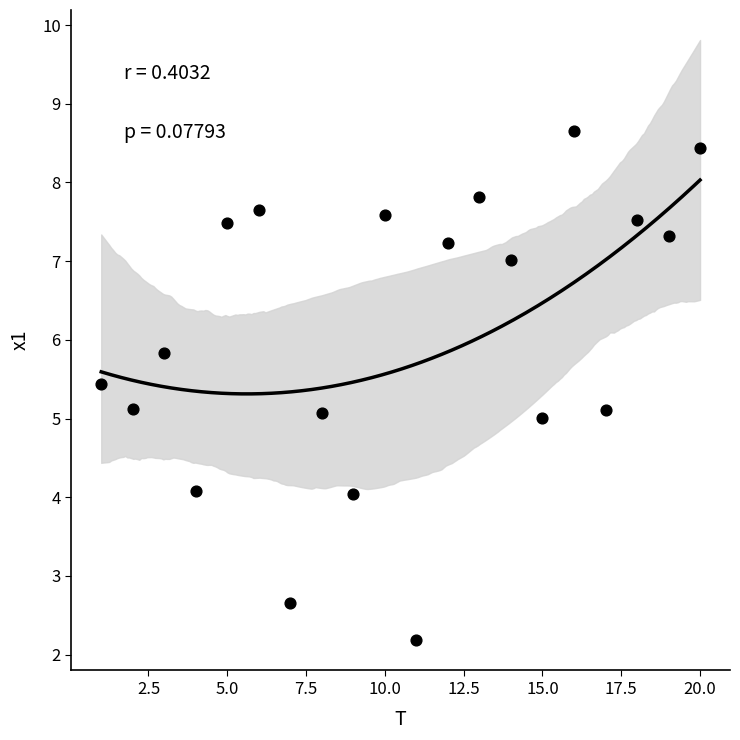

What is the range of X values (max minus min)?

19.0